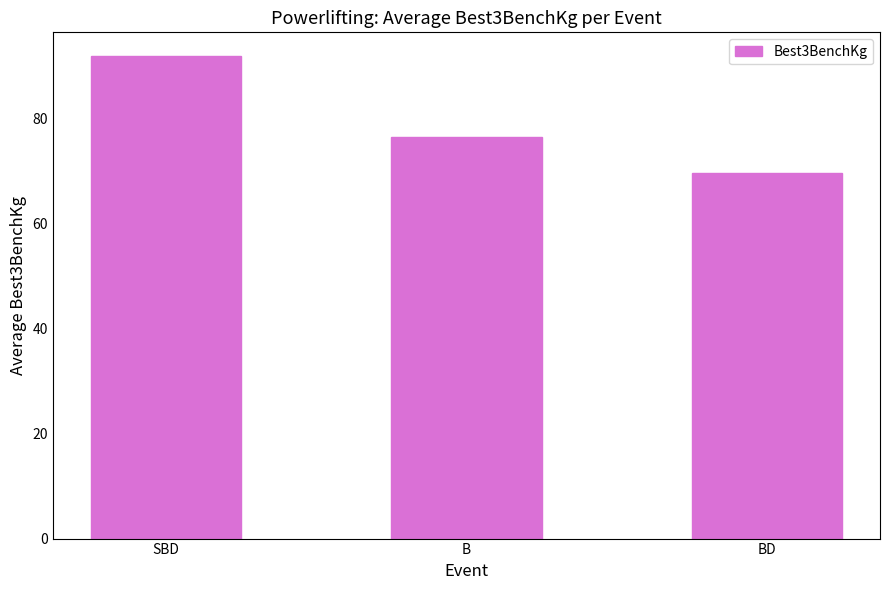

List the labels in order of value, largest first.

SBD, B, BD